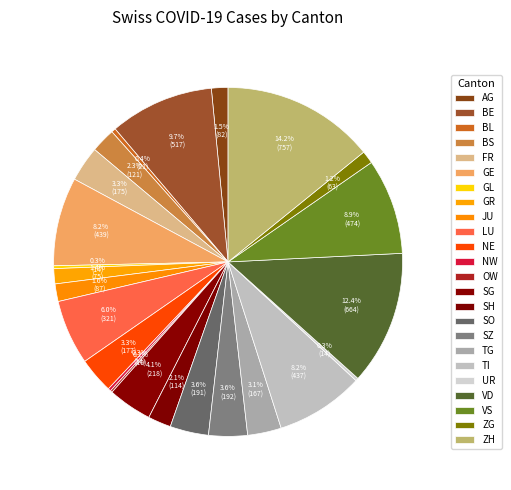

What is the largest slice in the pie chart?

ZH